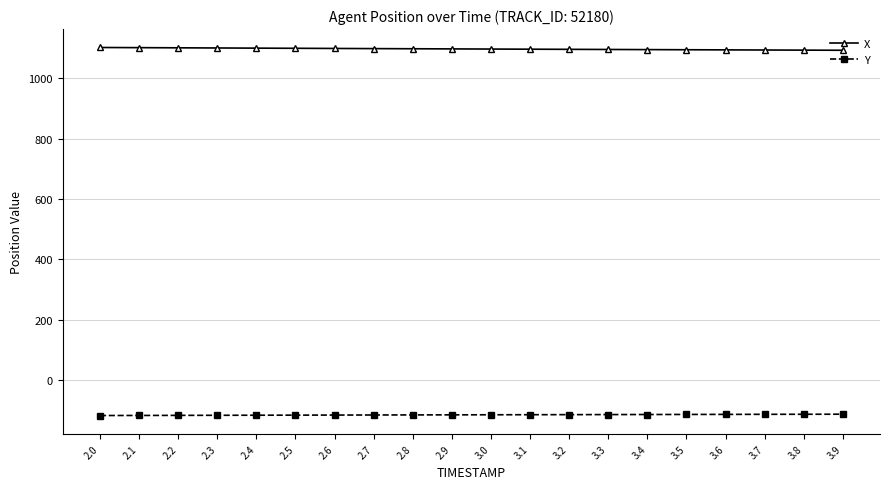

What is the label of the 13th point from the left?

3.2